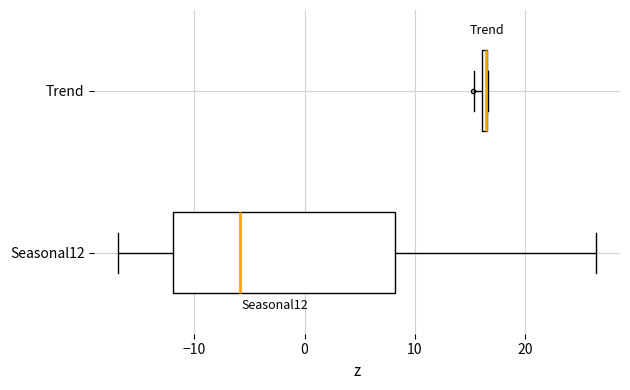

Where is the left edge of the box for Trend on the x-axis? The values are not printed on the chart, so give them approximately, as read against the axis.

16